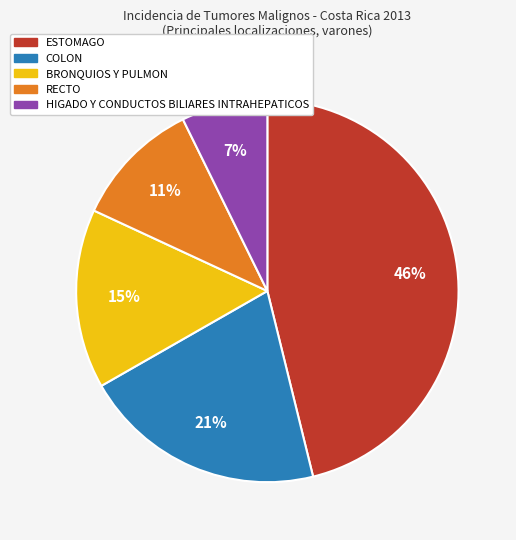

Is it true that ESTOMAGO is 46% of the pie?

True